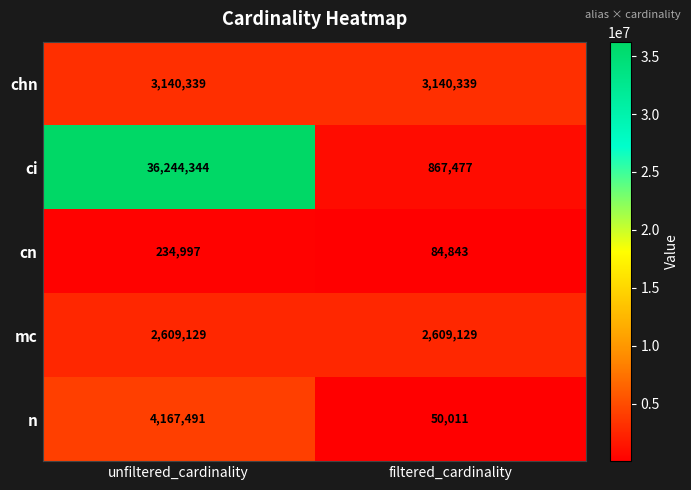

Is the value of cn at unfiltered_cardinality greater than the value of chn at filtered_cardinality?

No